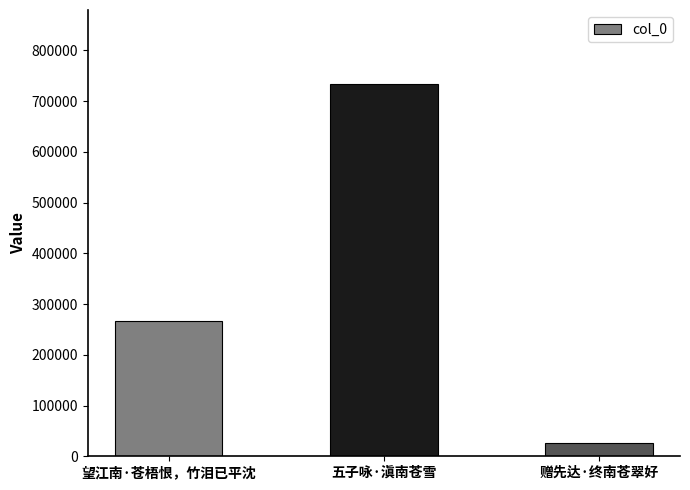

How many bars are there in total?

3